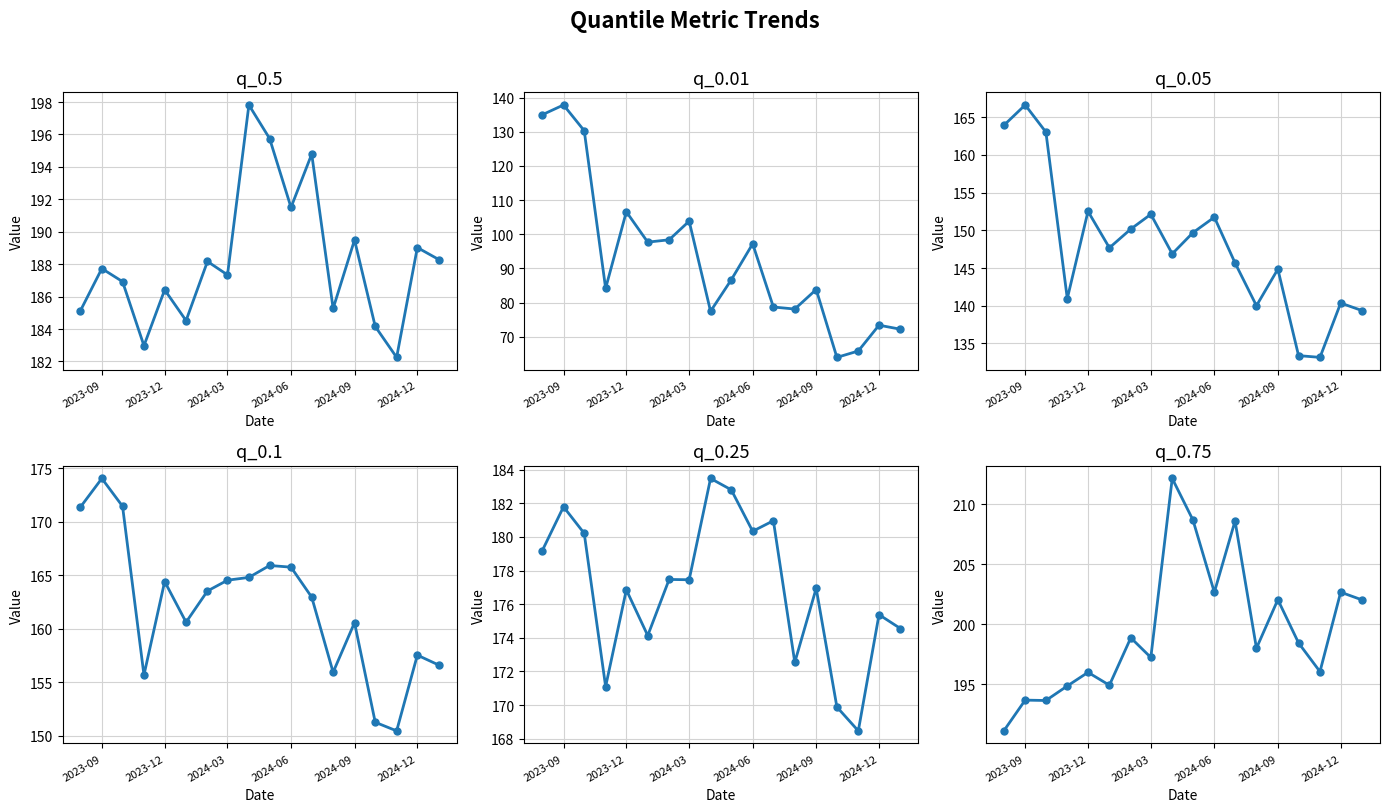

How many interior local peaks does the q_0.05 series have?

6